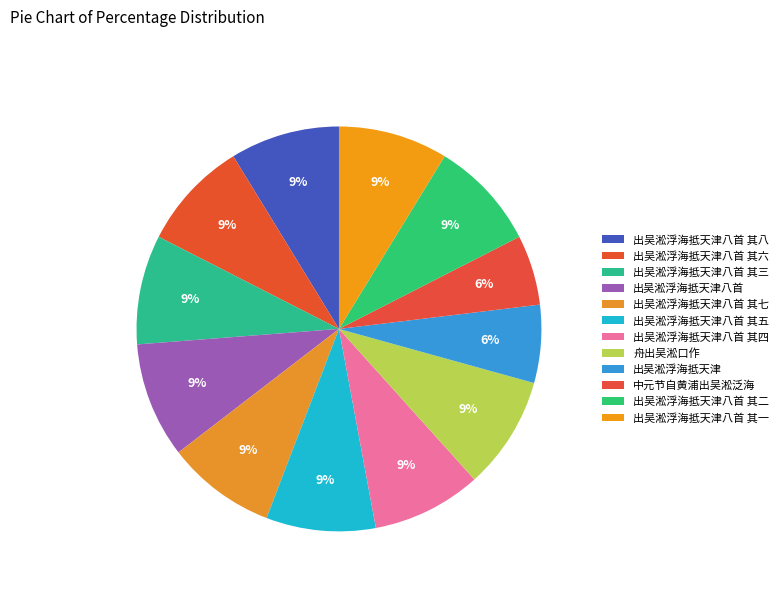

Count the number of slices in the pie.

12